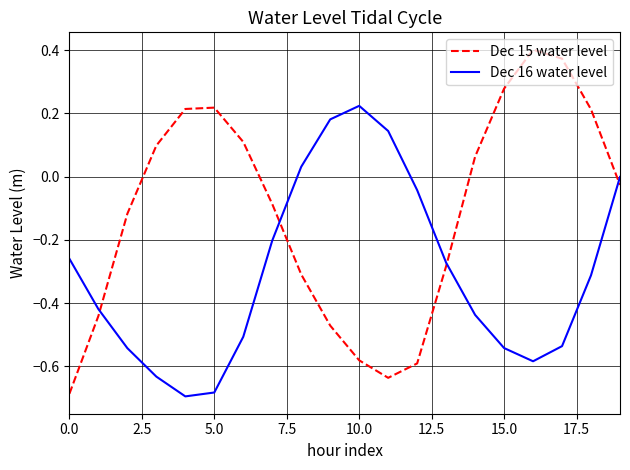

True or false: Dec 16 water level has more than 1 interior local peaks.

False